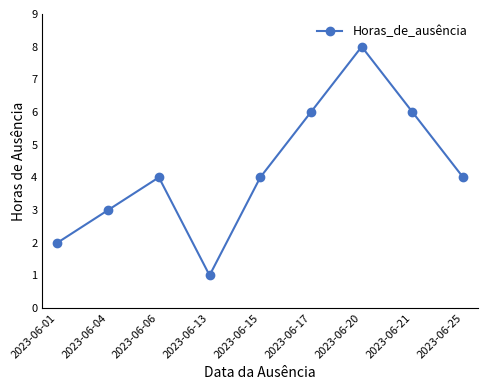

At which category does the chart reach its peak across all series?

2023-06-20